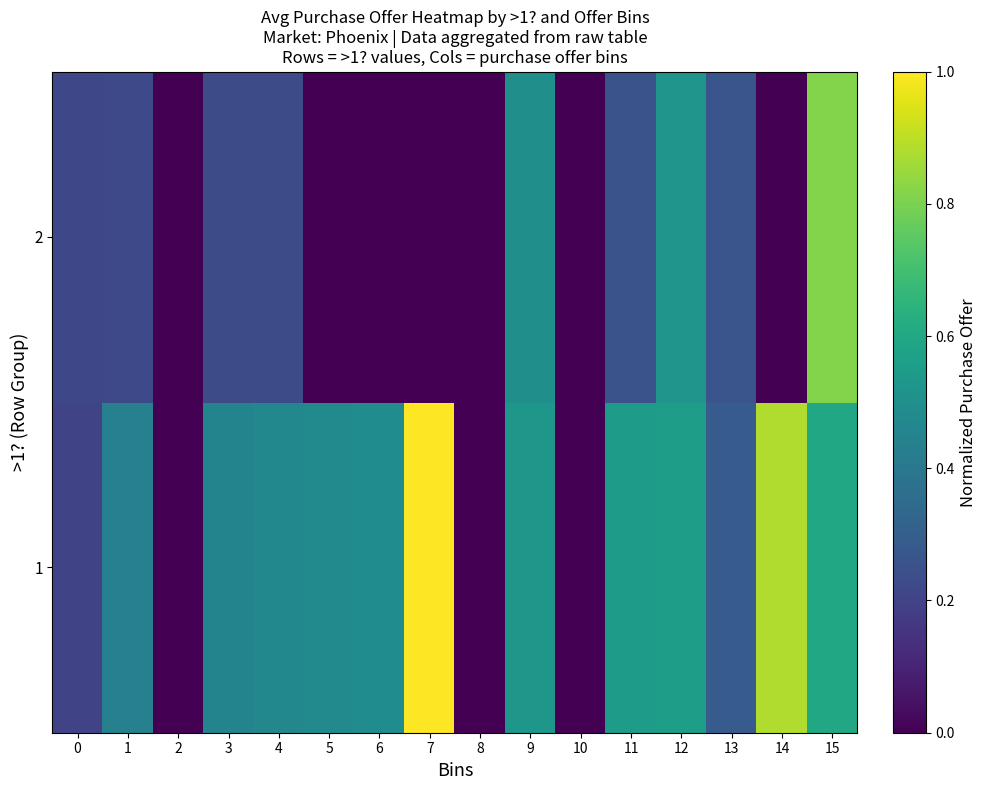

At which category is the sum across all series the highest?

15